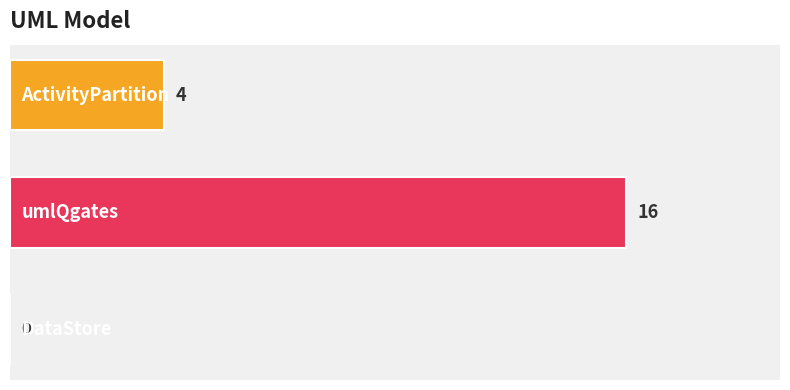

What is the greatest value displayed?

16